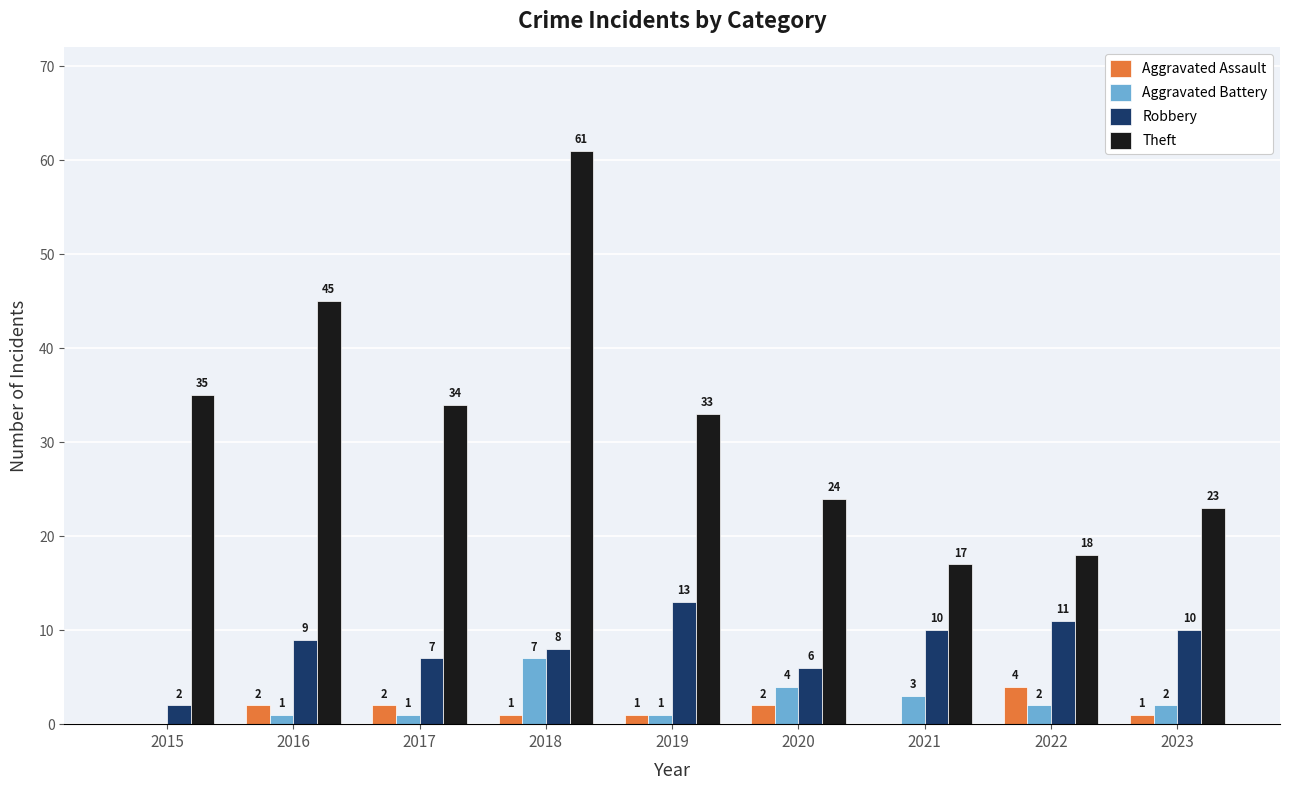

At which category is the sum across all series the highest?

2018